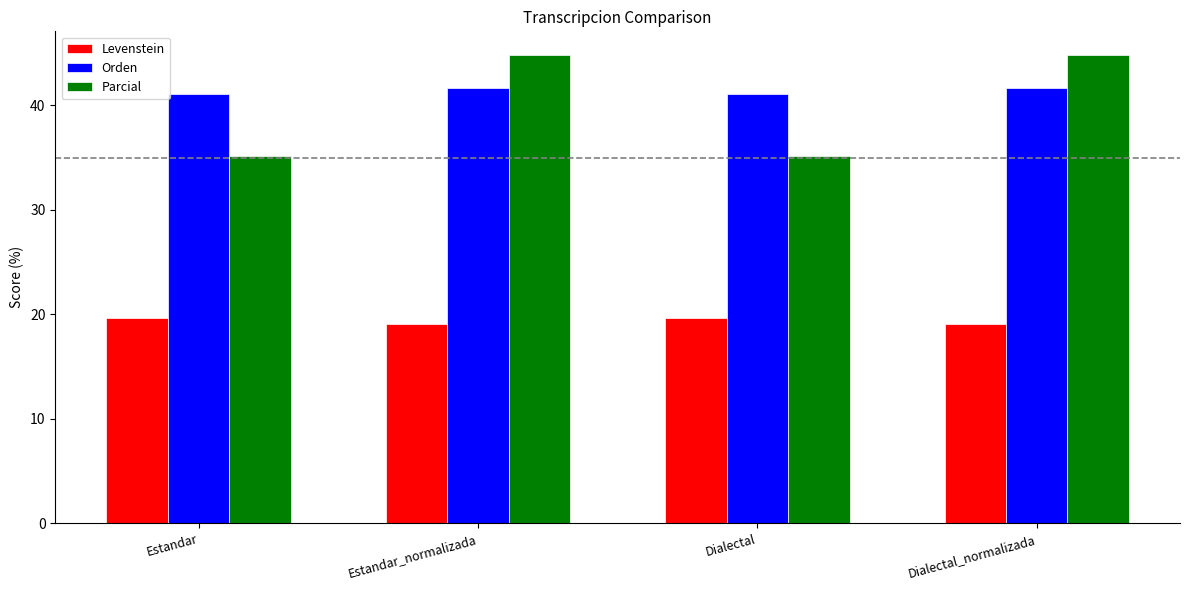

What is the value of the Orden bar at the 4th from the left?

41.7